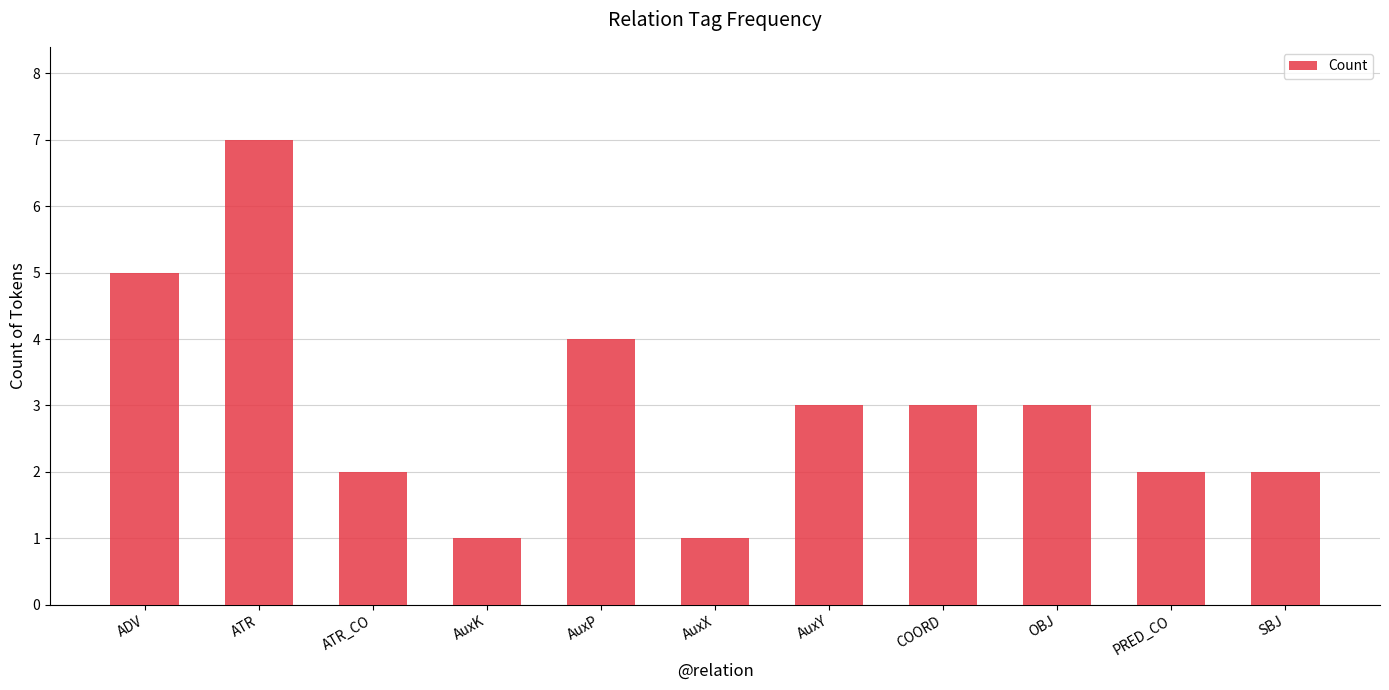

What value does the data have at AuxP?

4